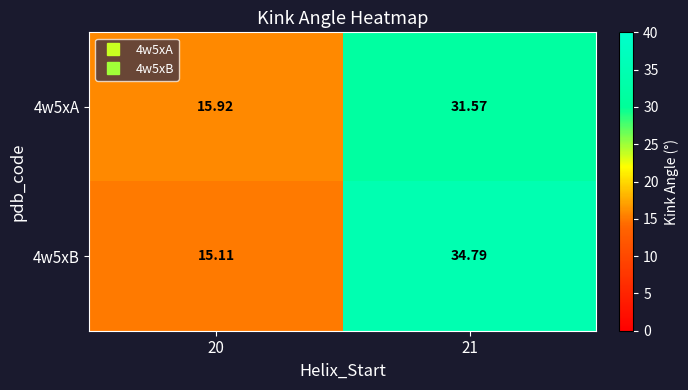

Is the value of 4w5xB at 20 greater than the value of 4w5xA at 21?

No